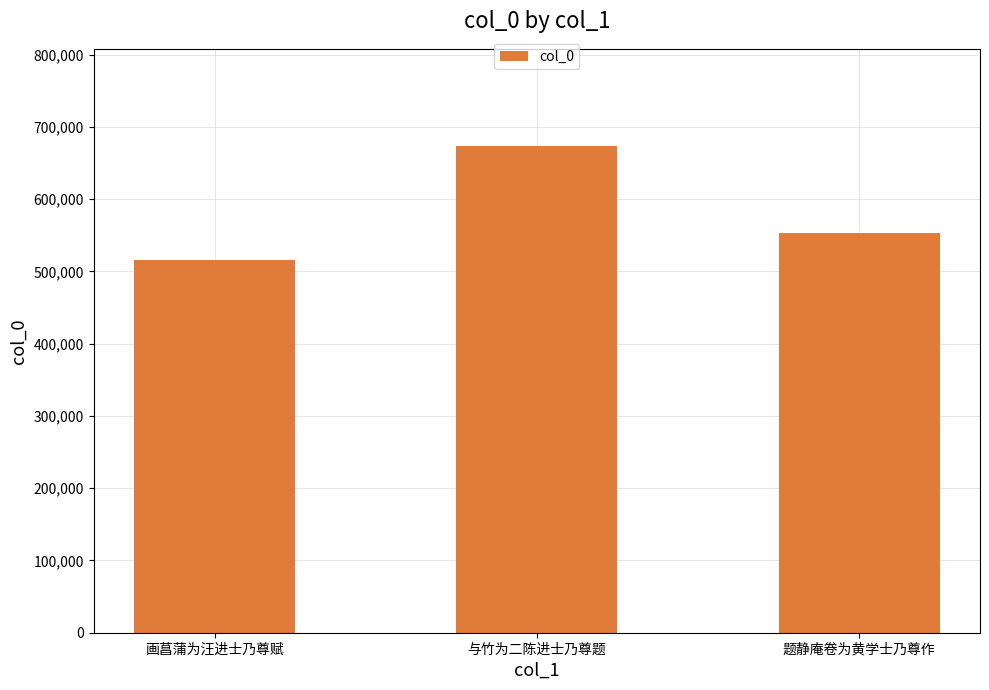

How many values are below 553480?

1